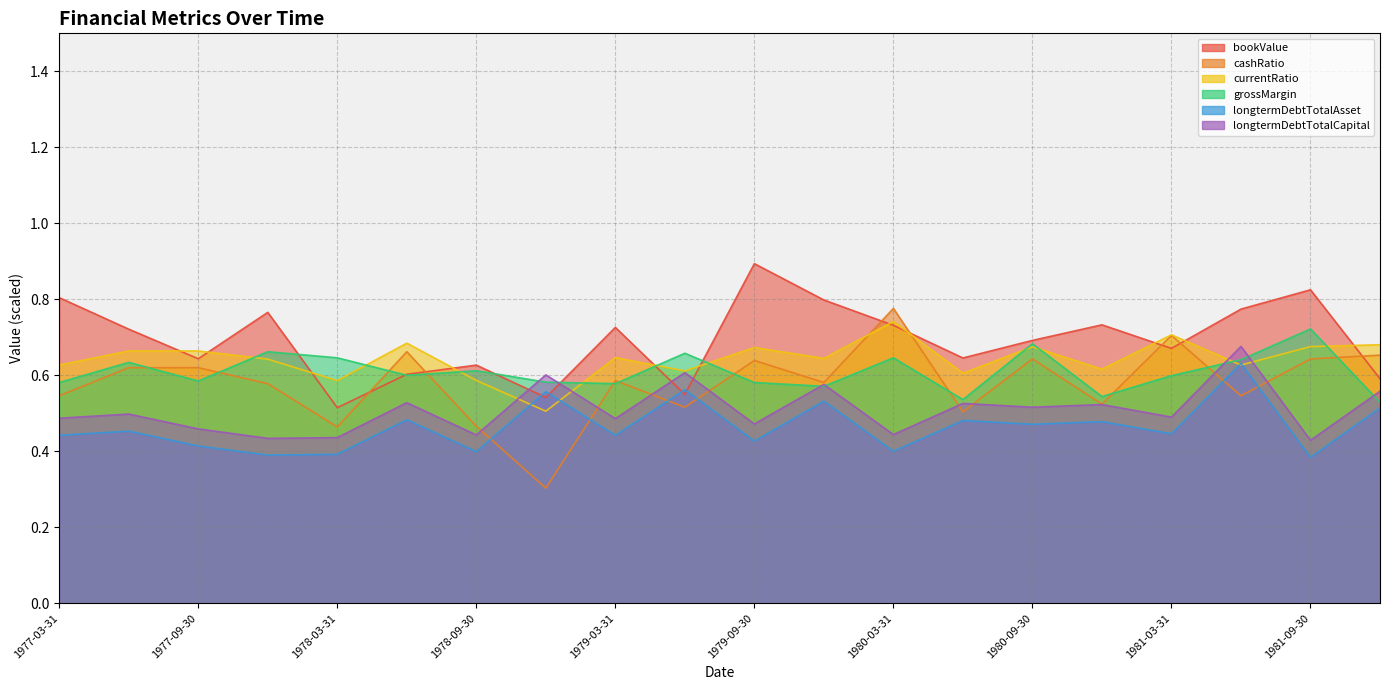

How many longtermDebtTotalCapital values are between 0 and 1?

20